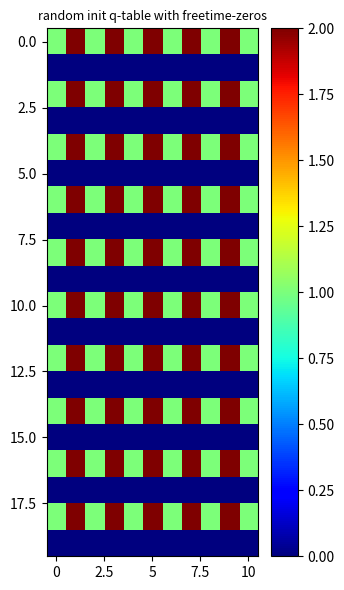

Count the number of categories in the chart.

11